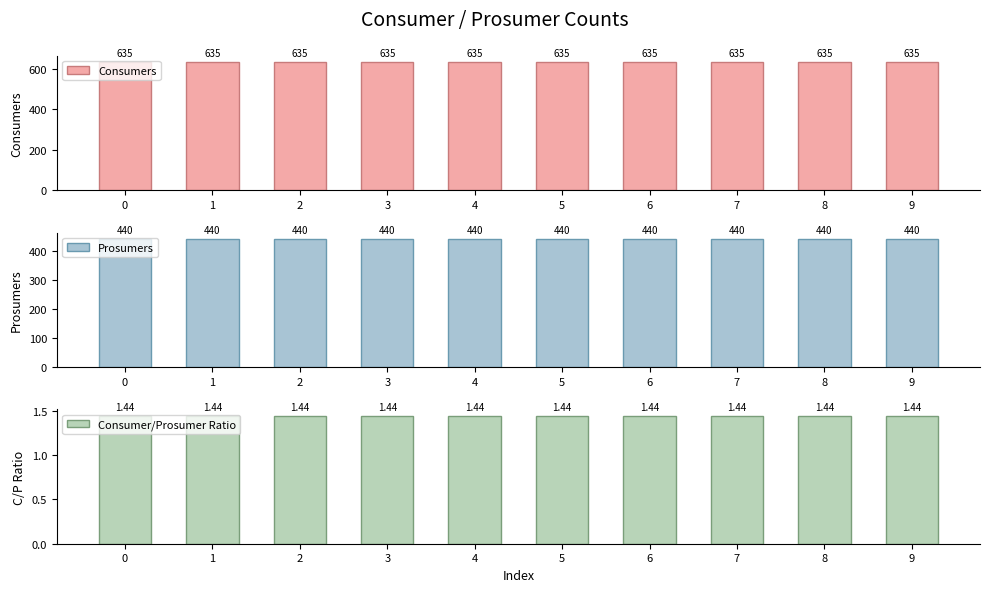

Does the chart contain stacked bars?

No